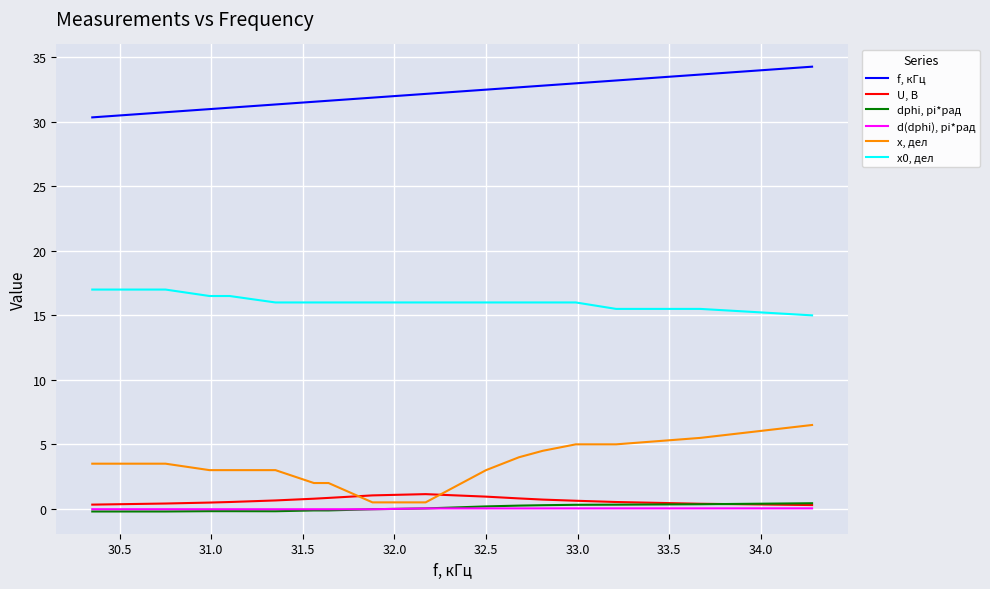

What is the highest value of the U, B series?

1.1